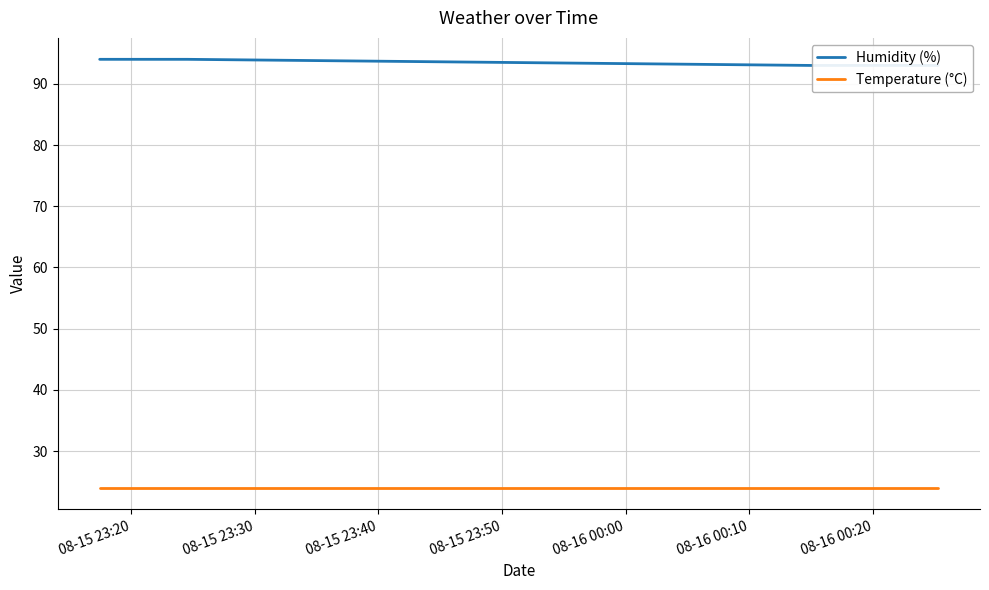

What is the total value across all series at 08-15 23:40?

117